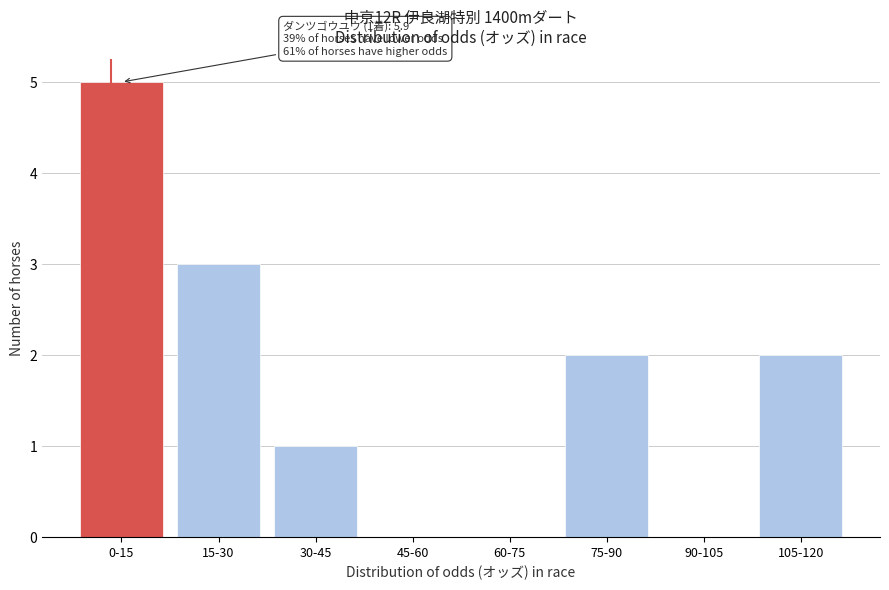

Reading right to left, transcribe all the data shown in this chart.

105-120=2	90-105=0	75-90=2	60-75=0	45-60=0	30-45=1	15-30=3	0-15=5